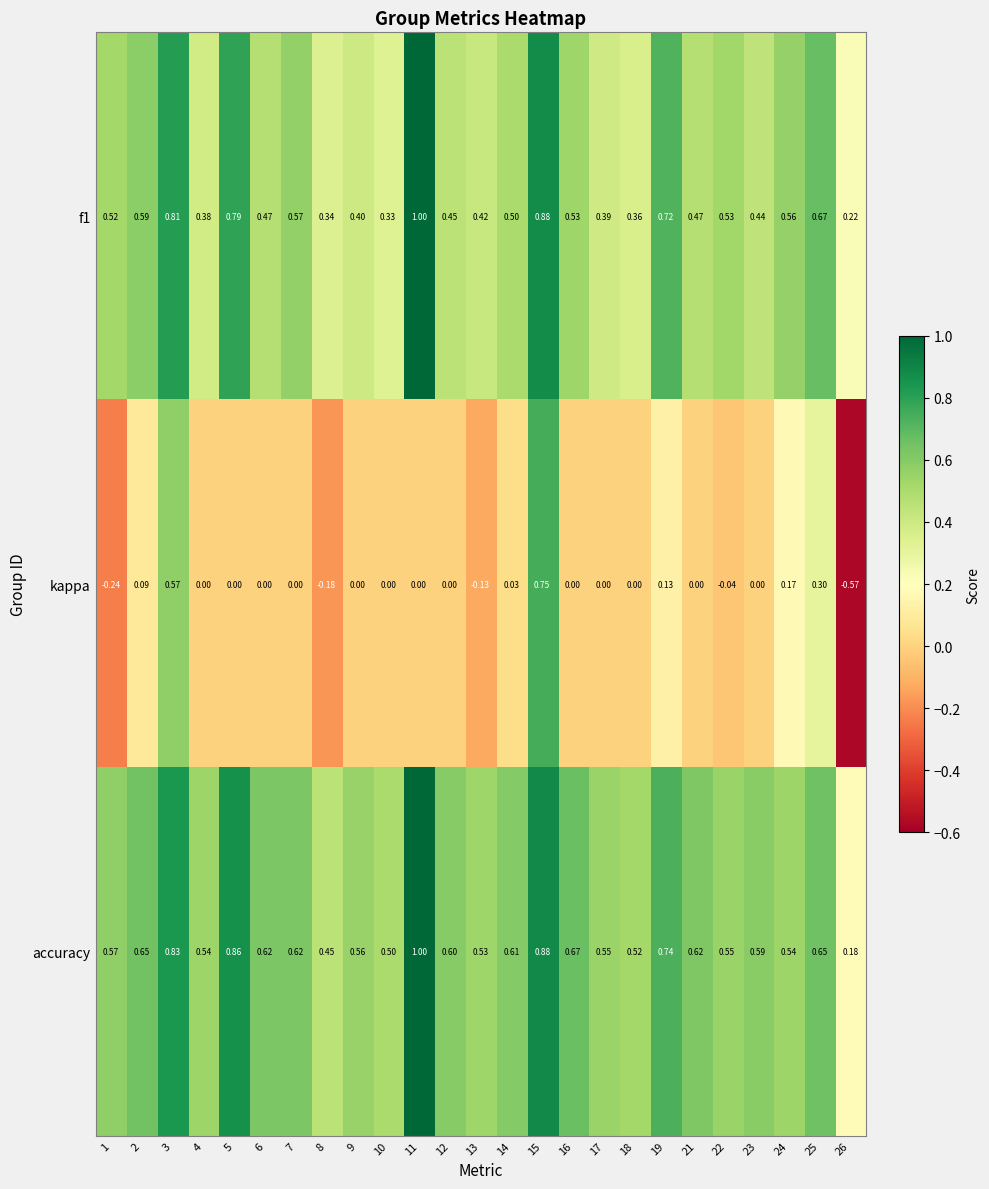

Which series has the largest total across all categories?

accuracy